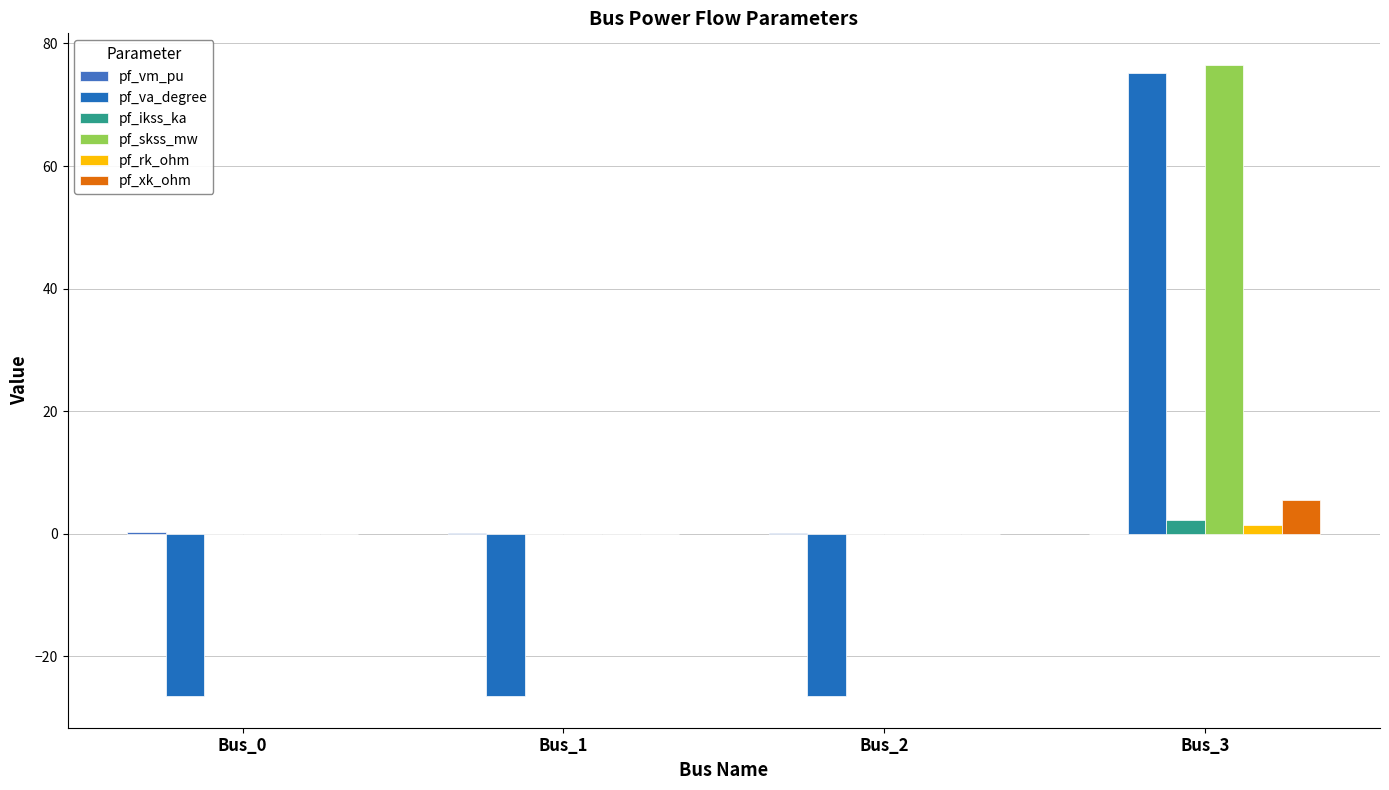

How many pf_xk_ohm values are between 0 and 5?

3